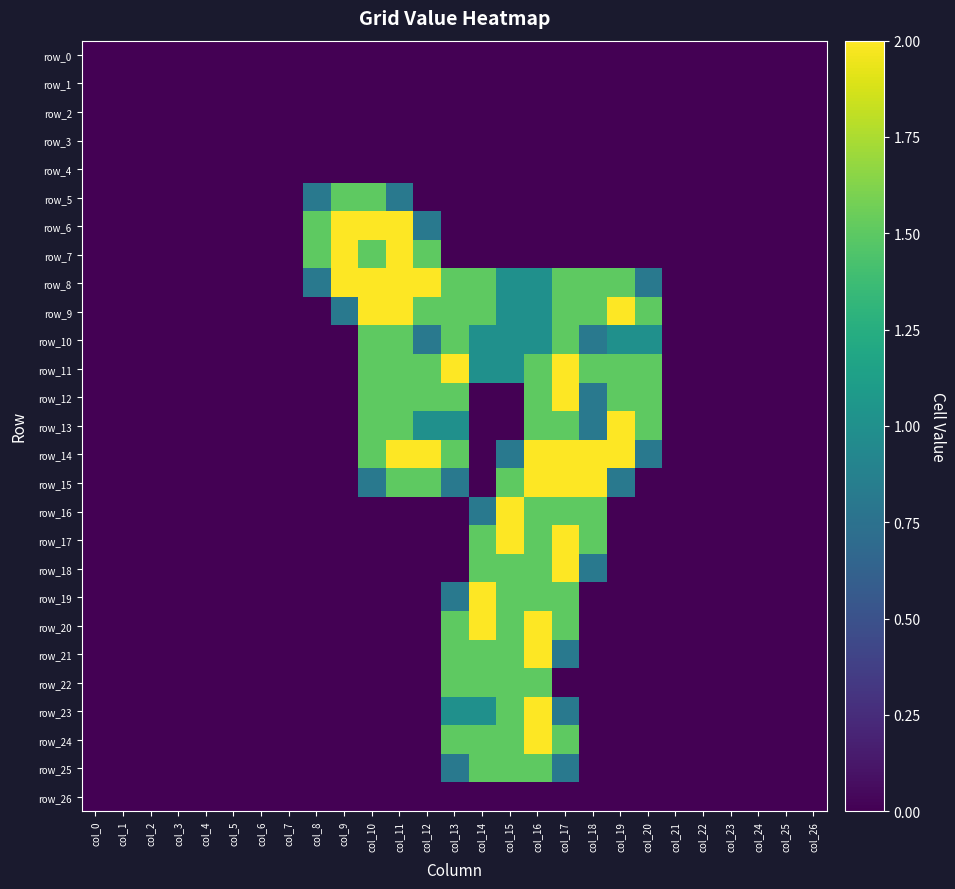

What is the difference between the maximum and minimum values in the row_20 series?

2.0